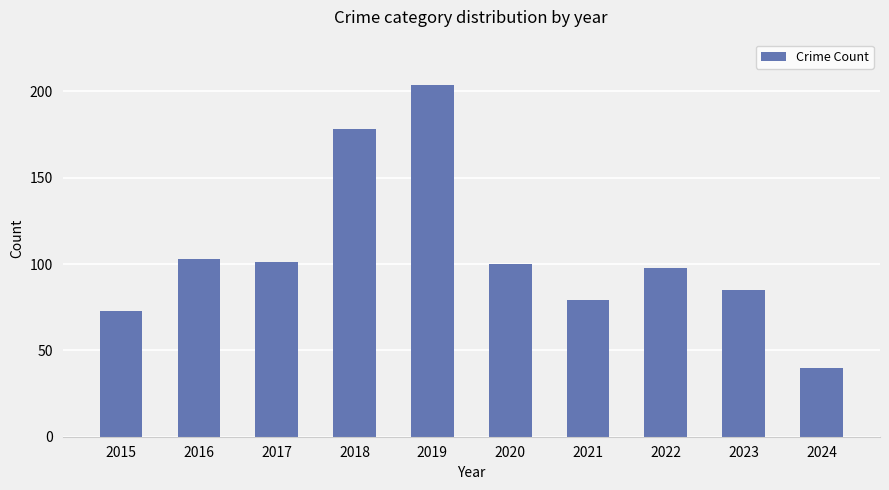

What is the difference between the maximum and minimum values?

164